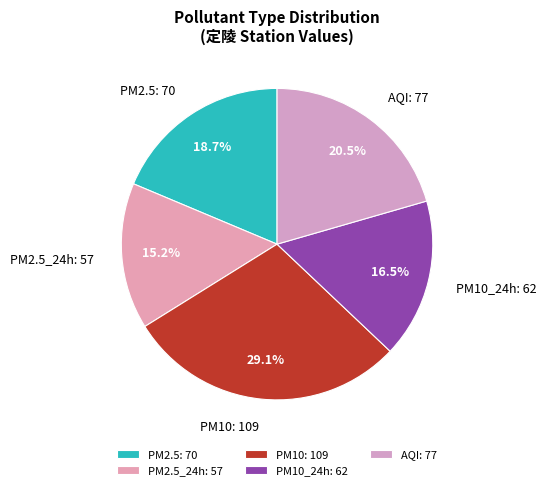

Which has a higher value, PM10 or PM2.5_24h?

PM10